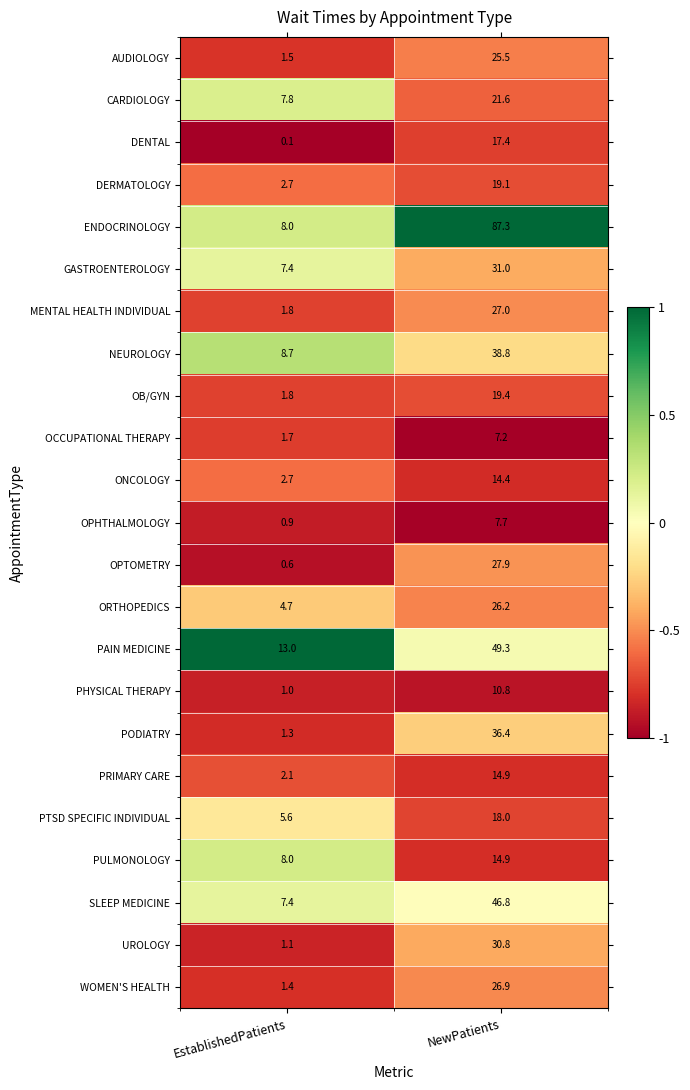

The value of PULMONOLOGY at NewPatients is 8.6. True or false?

False